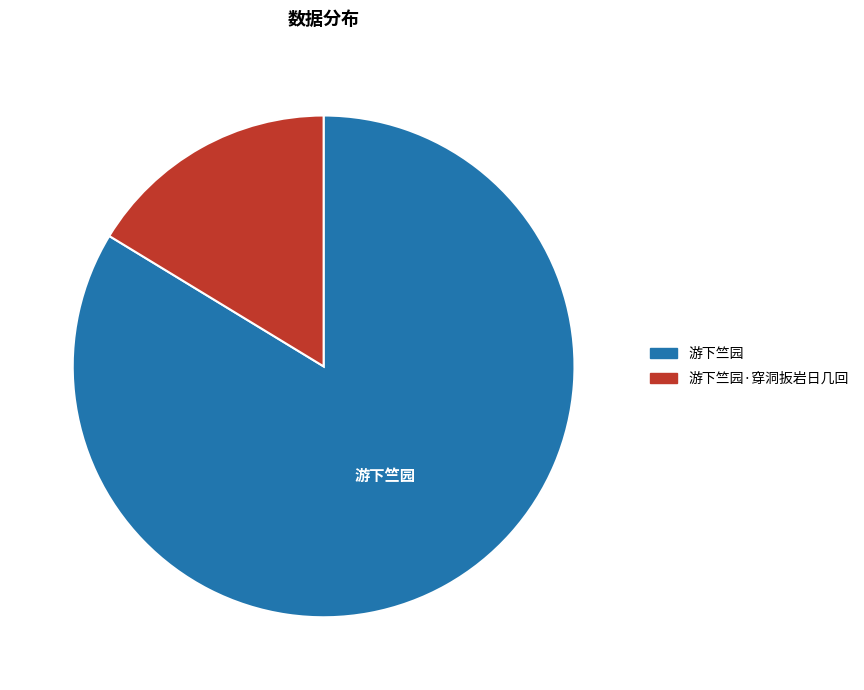

Combined, do 游下竺园·穿洞扳岩日几回 and 游下竺园 account for over 50%?

Yes